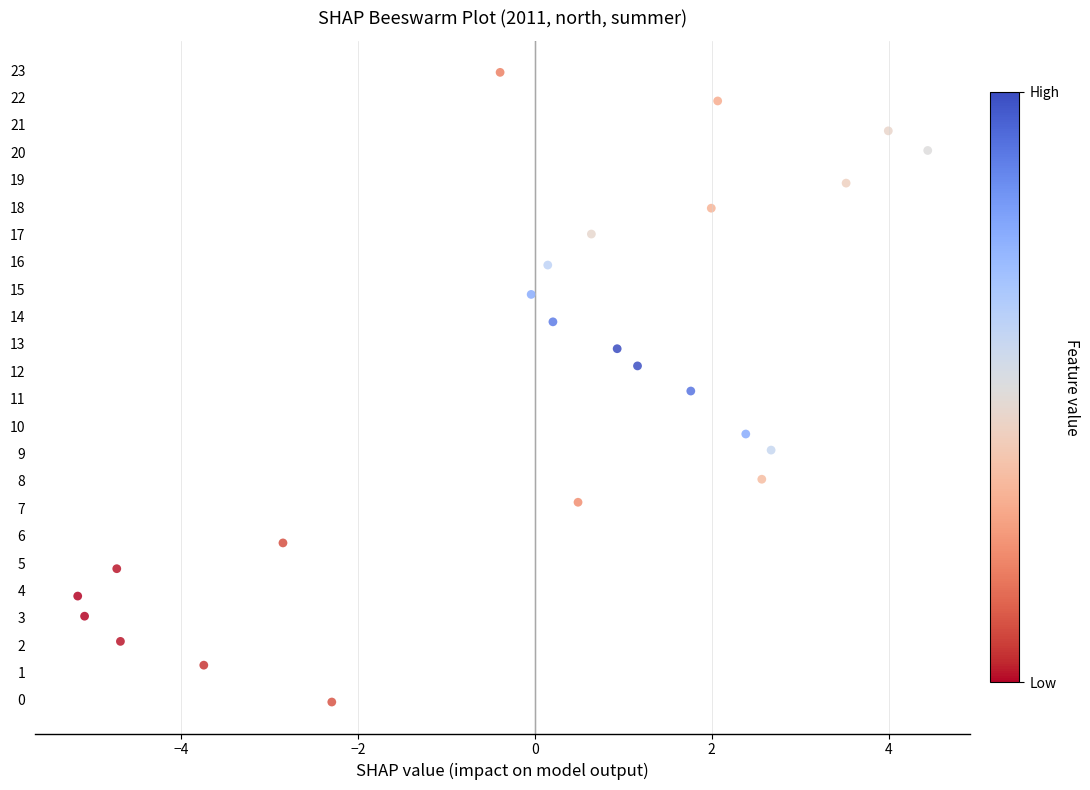

What is the range of Y values (max minus min)?

23.0